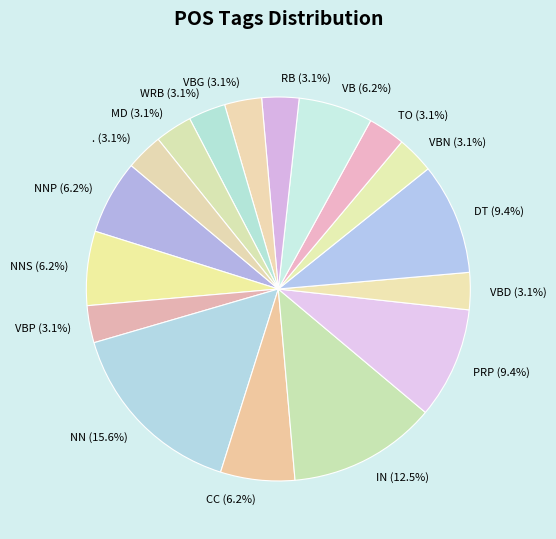

To the nearest percent, what is the average slice percentage?

6%